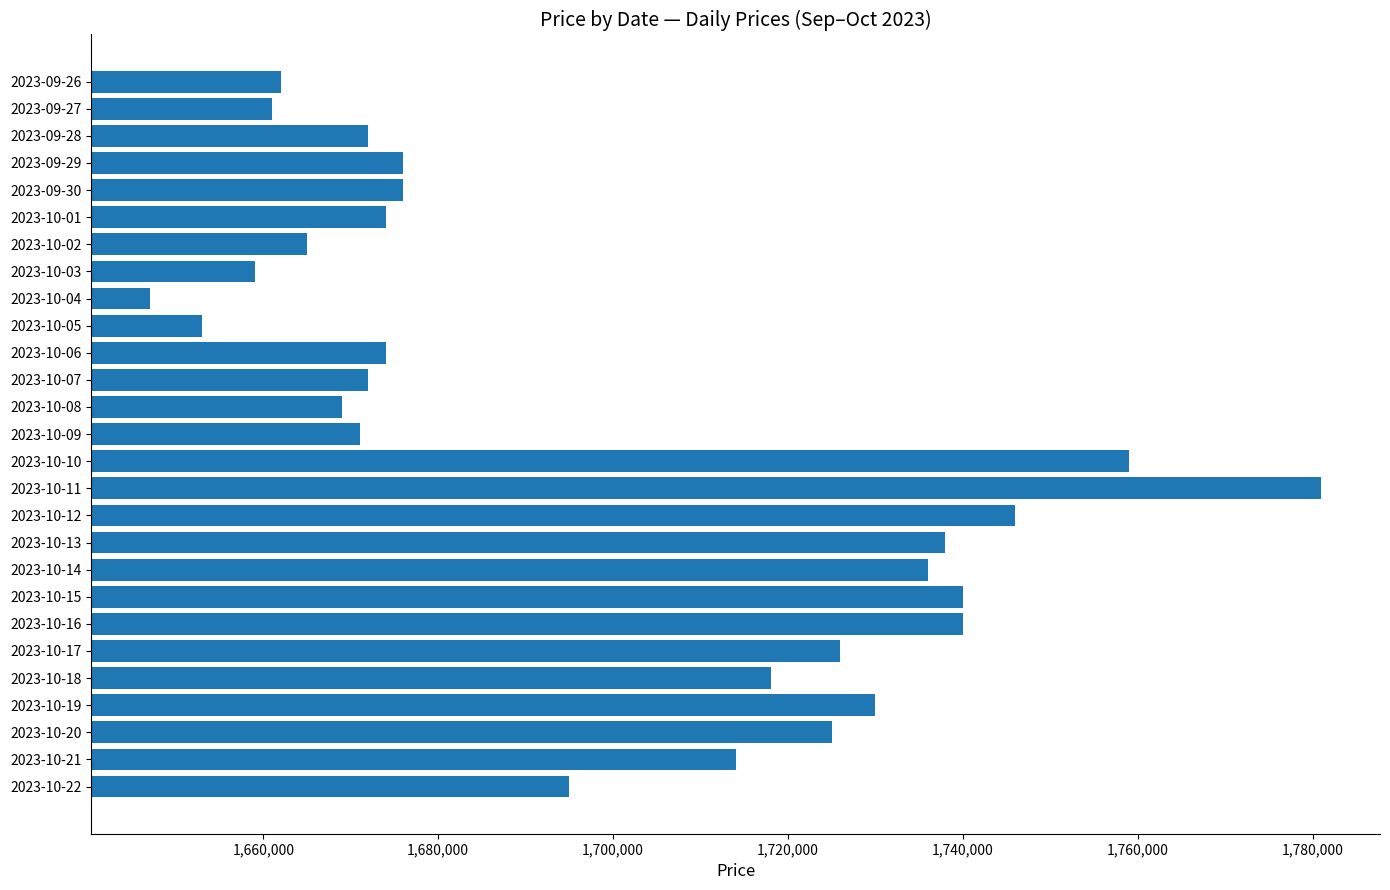

Reading top to bottom, what are all the values shown in this chart?

2023-09-26=1662000	2023-09-27=1661000	2023-09-28=1672000	2023-09-29=1676000	2023-09-30=1676000	2023-10-01=1674000	2023-10-02=1665000	2023-10-03=1659000	2023-10-04=1647000	2023-10-05=1653000	2023-10-06=1674000	2023-10-07=1672000	2023-10-08=1669000	2023-10-09=1671000	2023-10-10=1759000	2023-10-11=1781000	2023-10-12=1746000	2023-10-13=1738000	2023-10-14=1736000	2023-10-15=1740000	2023-10-16=1740000	2023-10-17=1726000	2023-10-18=1718000	2023-10-19=1730000	2023-10-20=1725000	2023-10-21=1714000	2023-10-22=1695000